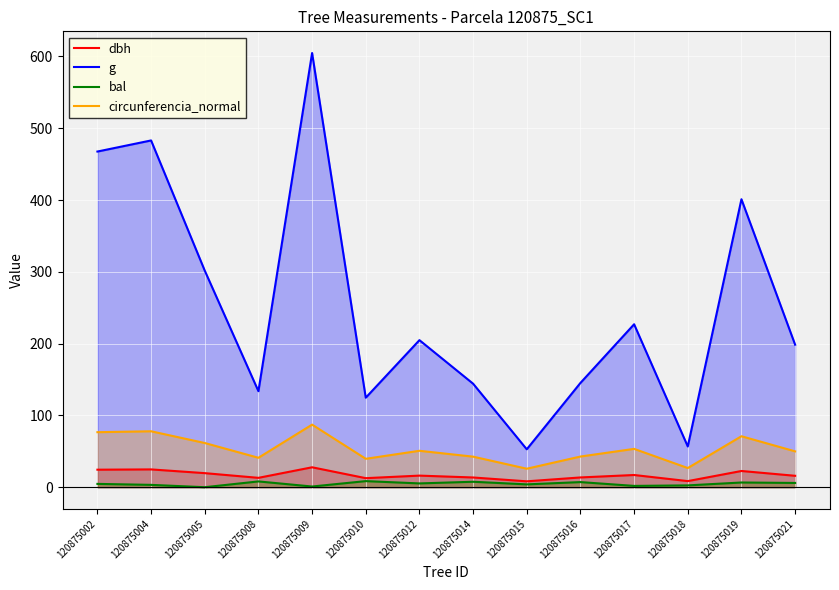

Reading right to left, what are all the values shown in this chart?

dbh: 15.9	22.6	8.5	17.0	13.6	8.2	13.6	16.1	12.6	27.8	13.1	19.6	24.8	24.4
g: 198.6	401.1	56.8	227.0	145.3	52.8	144.2	204.8	124.7	604.8	133.8	301.7	483.1	467.6
bal: 5.9	6.6	2.5	1.8	7.1	3.9	7.6	5.3	8.5	1.0	8.1	0.0	3.3	4.6
circunferencia_normal: 50.0	71.0	26.7	53.4	42.7	25.8	42.6	50.7	39.6	87.2	41.0	61.6	77.9	76.7